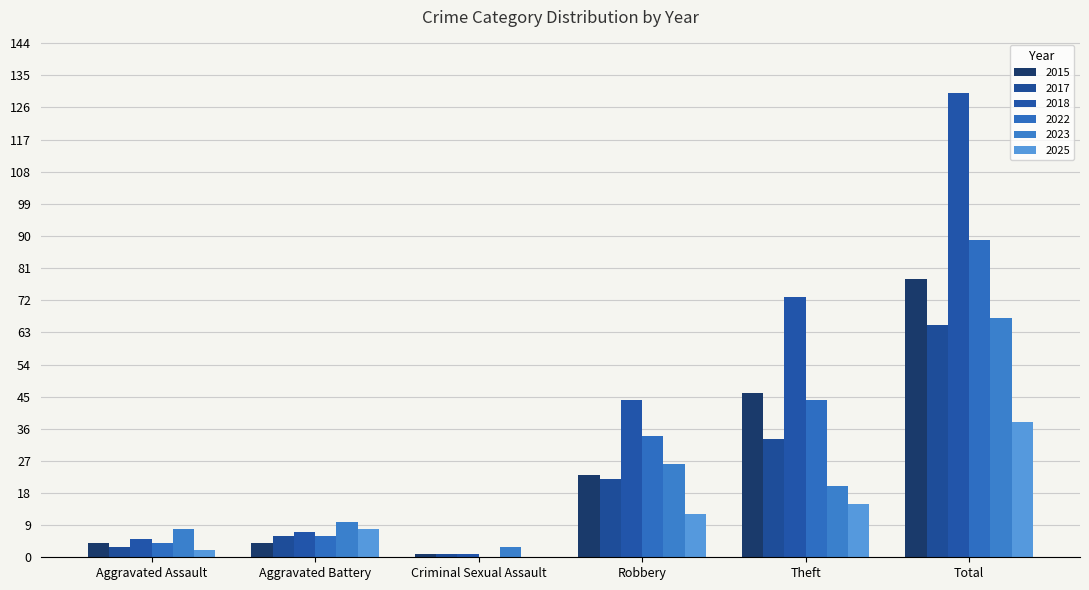

At Criminal Sexual Assault, list the series in order from largest to smallest.

2023, 2015, 2017, 2018, 2022, 2025